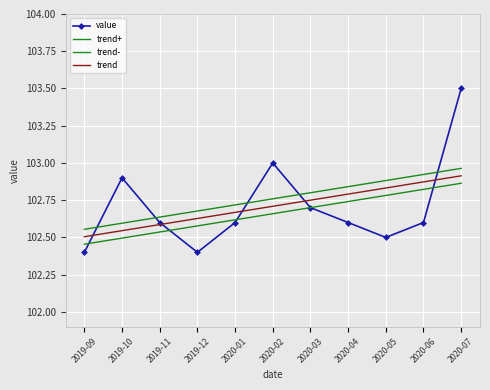

Reading left to right, what are all the values shown in this chart?

value: 2019-09=102.4	2019-10=102.9	2019-11=102.6	2019-12=102.4	2020-01=102.6	2020-02=103.0	2020-03=102.7	2020-04=102.6	2020-05=102.5	2020-06=102.6	2020-07=103.5
trend+: 2019-09=102.6	2019-10=102.6	2019-11=102.6	2019-12=102.7	2020-01=102.7	2020-02=102.8	2020-03=102.8	2020-04=102.8	2020-05=102.9	2020-06=102.9	2020-07=103.0
trend-: 2019-09=102.5	2019-10=102.5	2019-11=102.5	2019-12=102.6	2020-01=102.6	2020-02=102.7	2020-03=102.7	2020-04=102.7	2020-05=102.8	2020-06=102.8	2020-07=102.9
trend: 2019-09=102.5	2019-10=102.5	2019-11=102.6	2019-12=102.6	2020-01=102.7	2020-02=102.7	2020-03=102.8	2020-04=102.8	2020-05=102.8	2020-06=102.9	2020-07=102.9